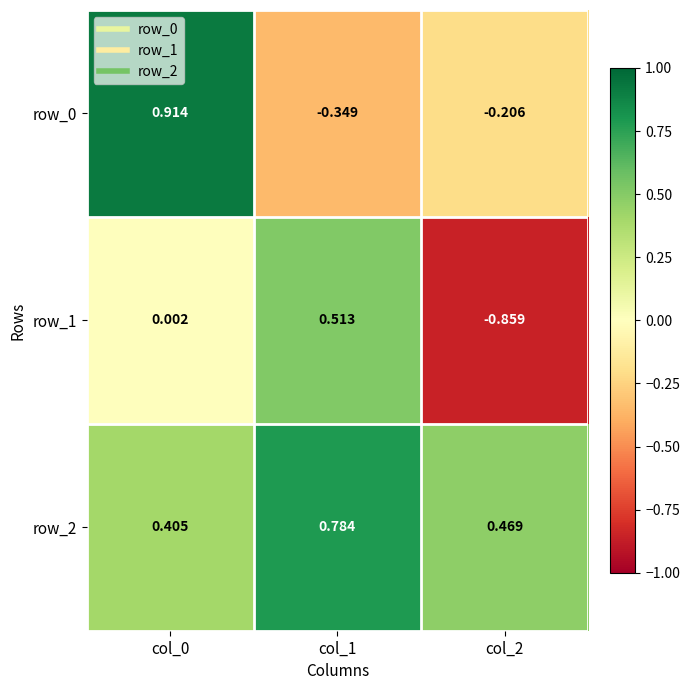

Is the value of row_0 at col_0 greater than the value of row_1 at col_2?

Yes